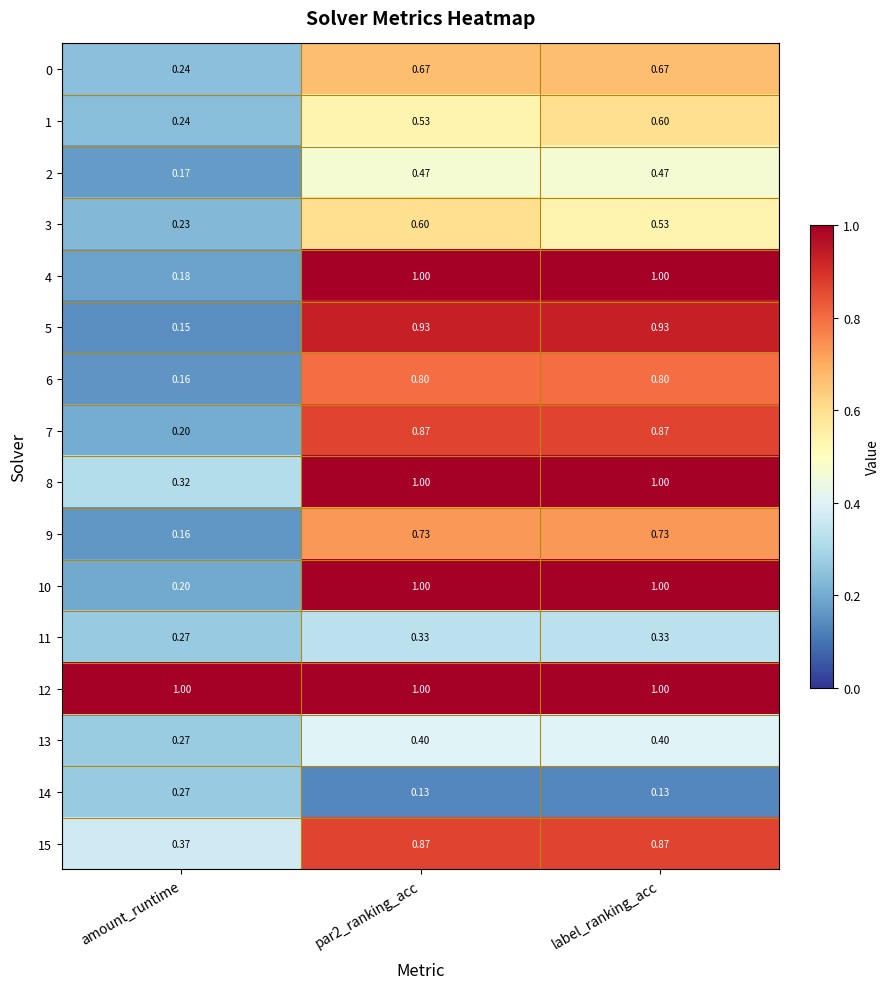

How many series are shown in this chart?

16